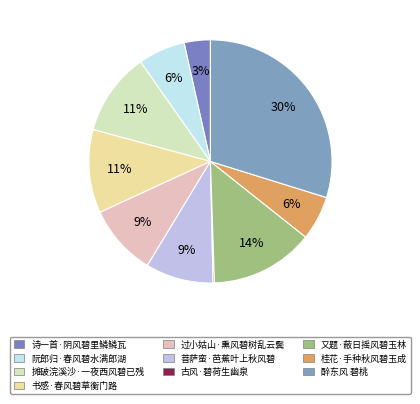

Which category has the biggest portion of the pie?

醉东风 碧桃